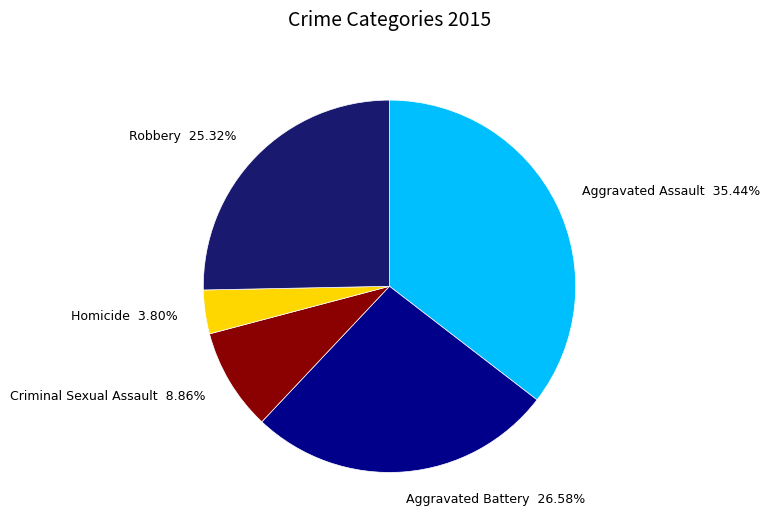

Is there a majority slice in this chart?

No